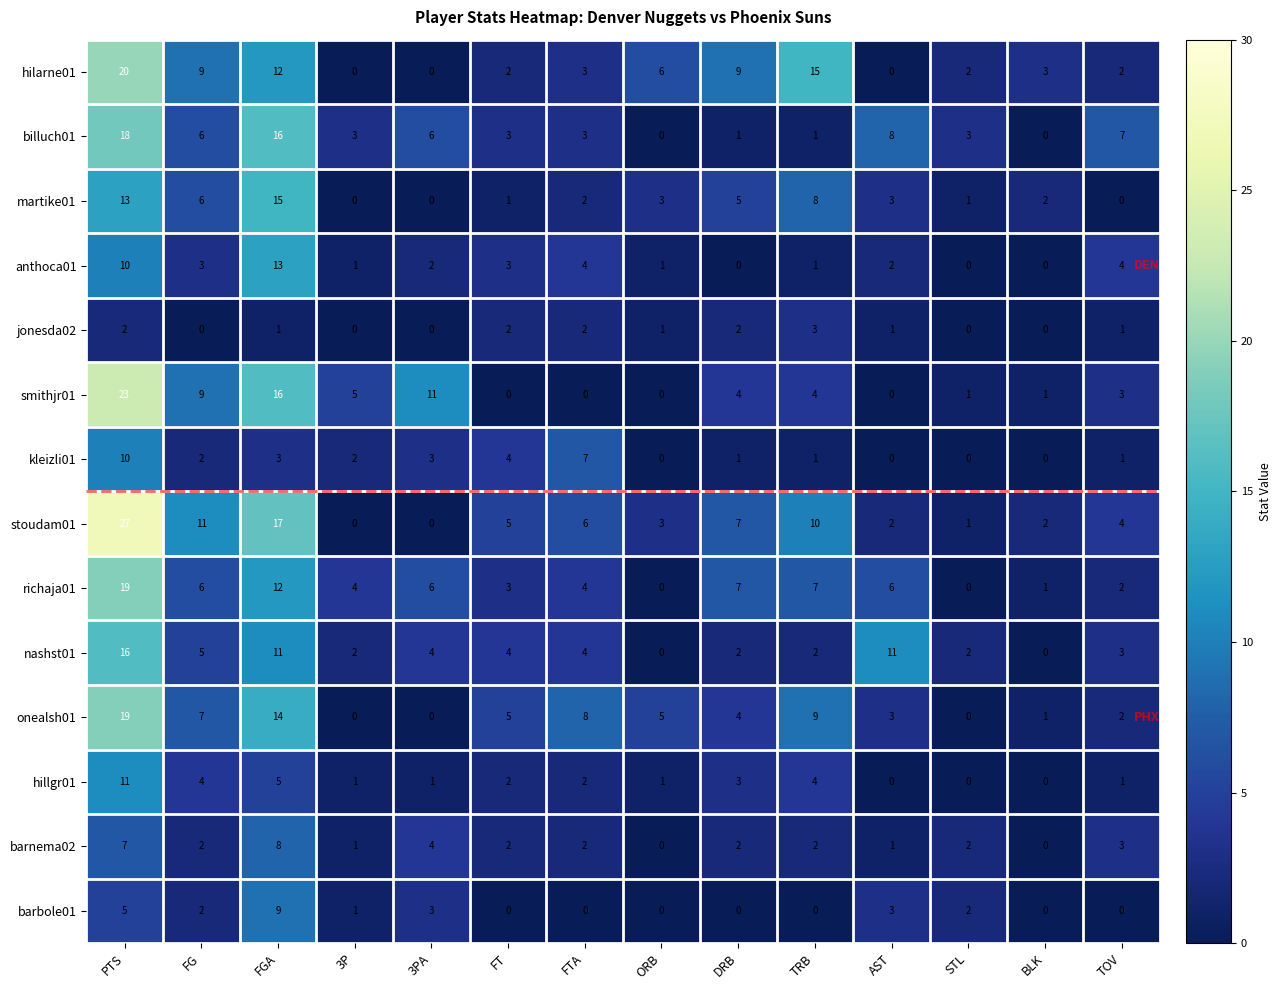

At which category does the chart reach its peak across all series?

PTS